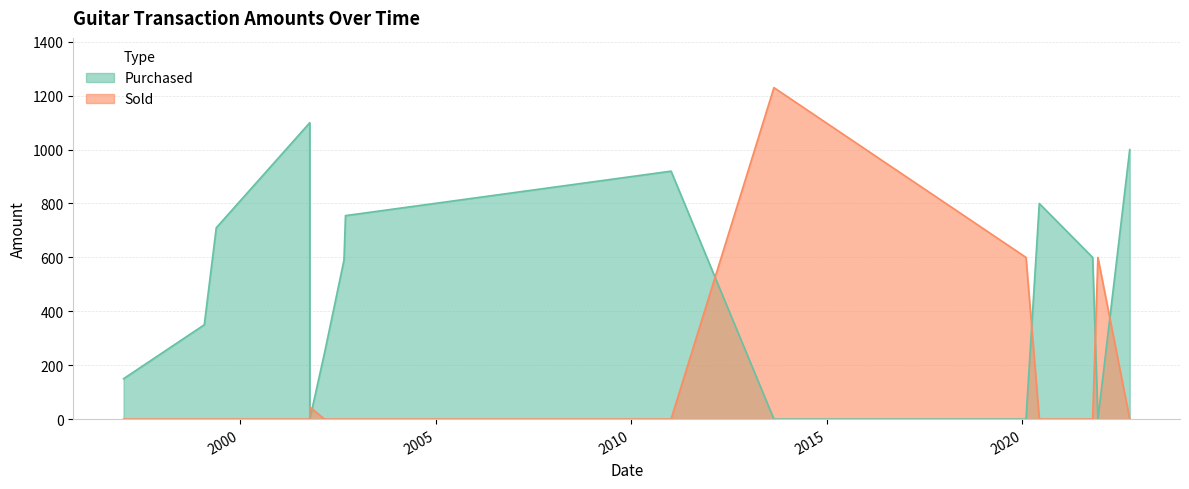

Rank the series by their maximum value, from lowest to highest.

Purchased, Sold